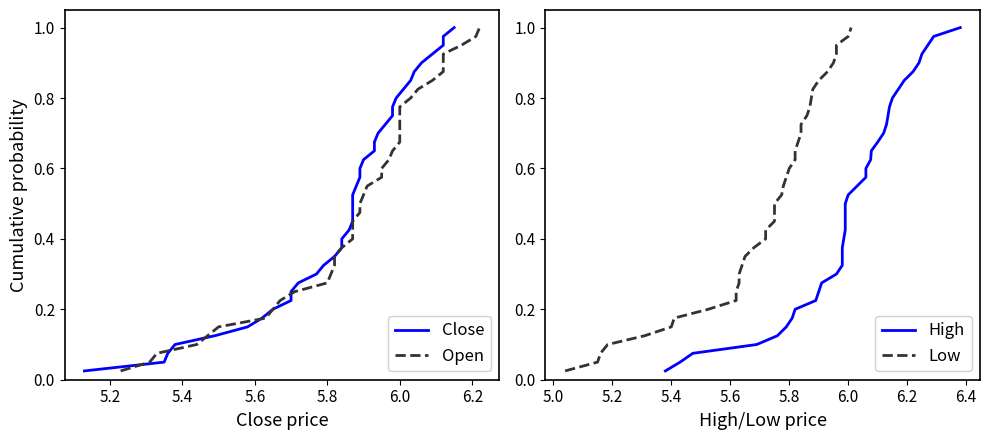

Count the number of data series in this chart.

4